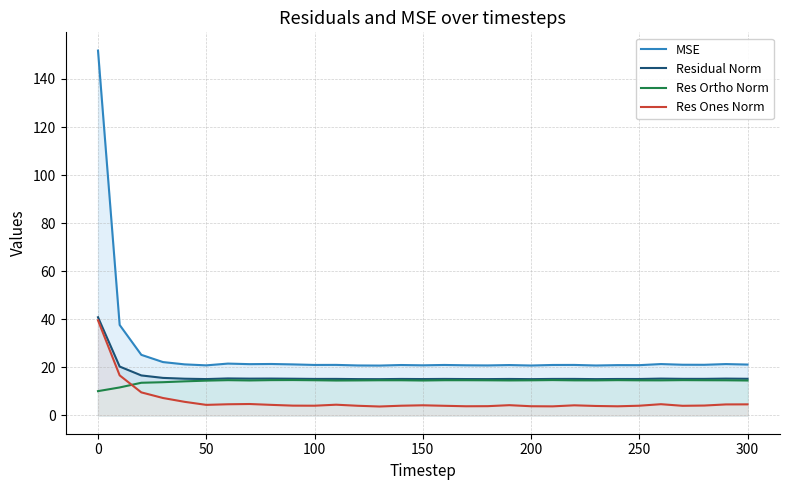

Does the chart have visible grid lines?

Yes